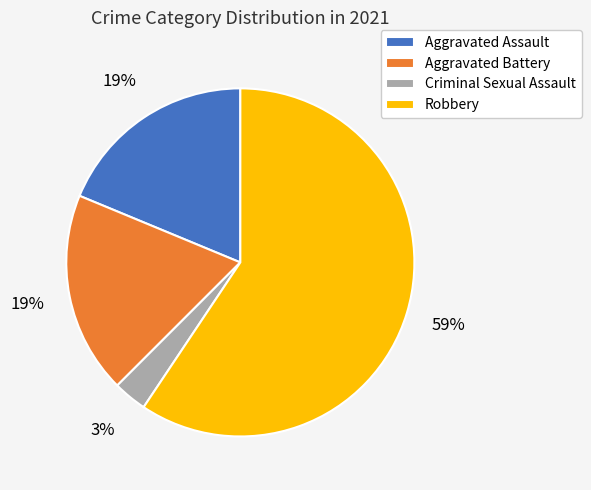

To the nearest percent, what is the average slice percentage?

25%